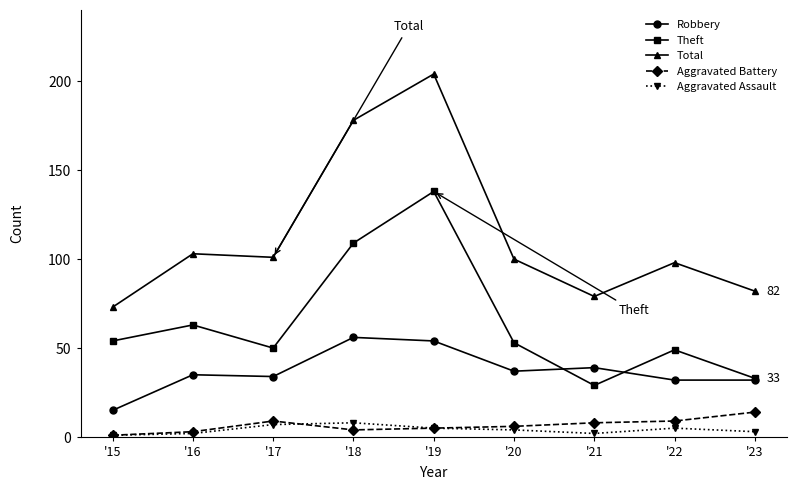

At which label does Total first exceed 100?

'16